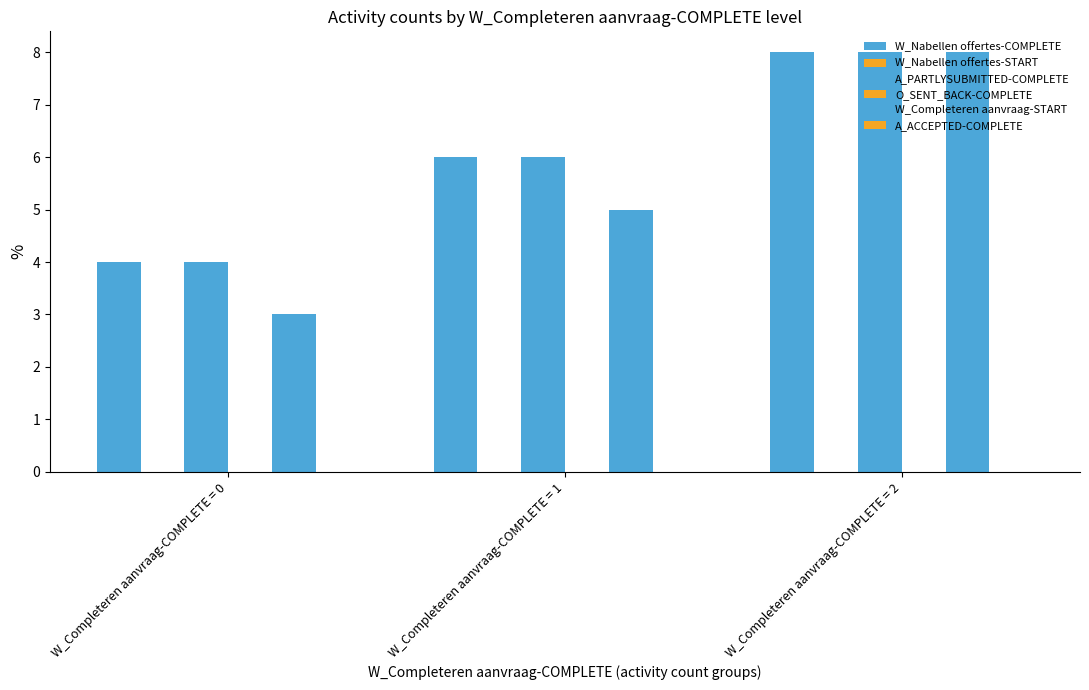

What is the difference between the second highest and minimum values in the A_PARTLYSUBMITTED-COMPLETE series?

2